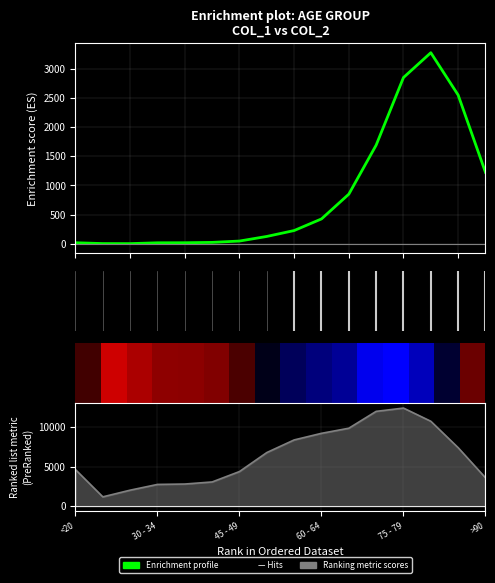

What is the sum of all Ranking metric scores values?

101482